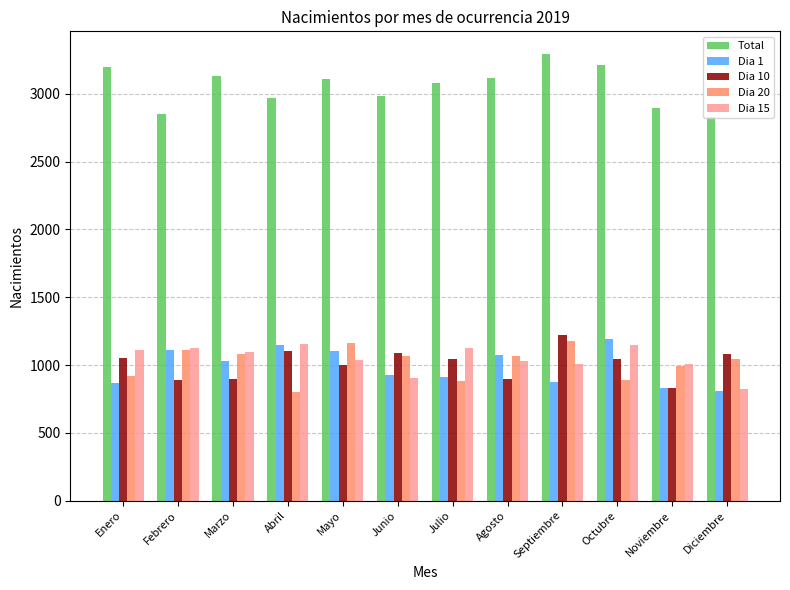

What is the minimum value for Dia 1?

810.0